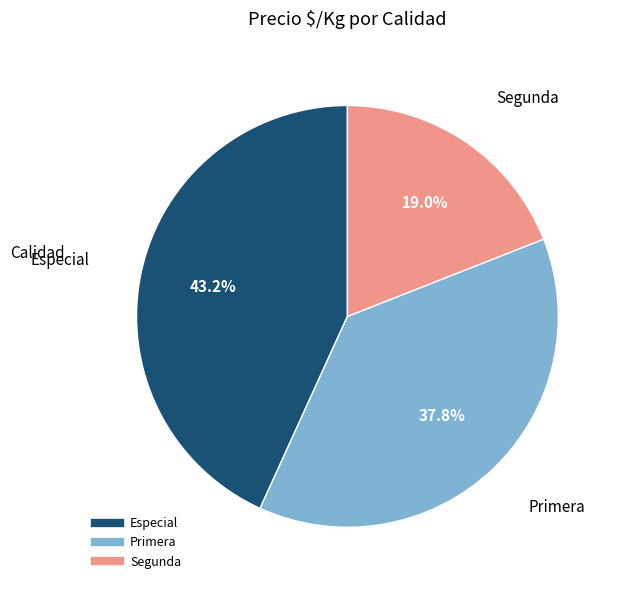

Does any single category account for the majority?

No